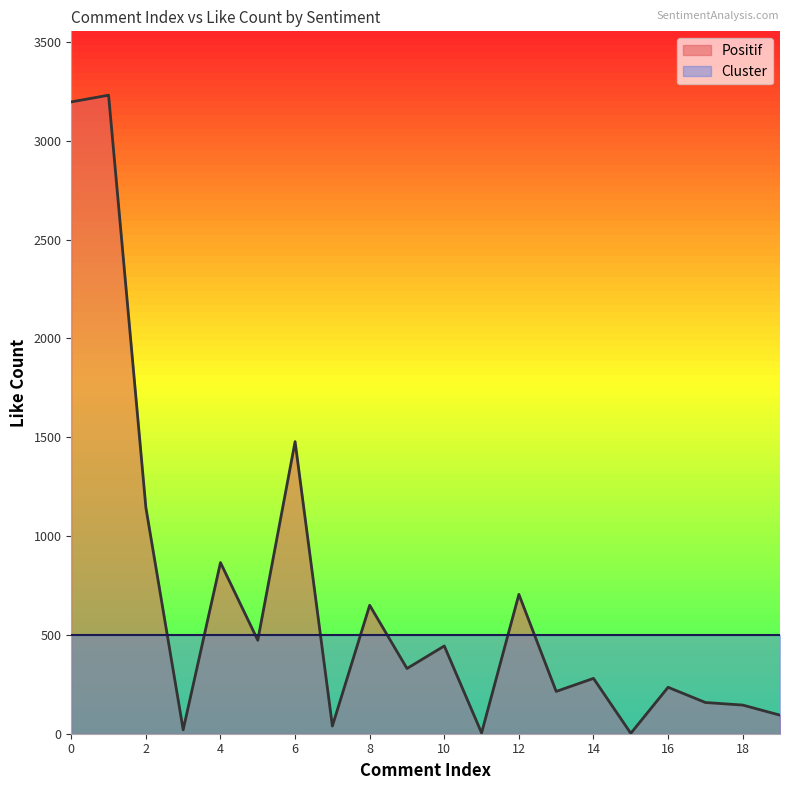

Where is the first local maximum?

1